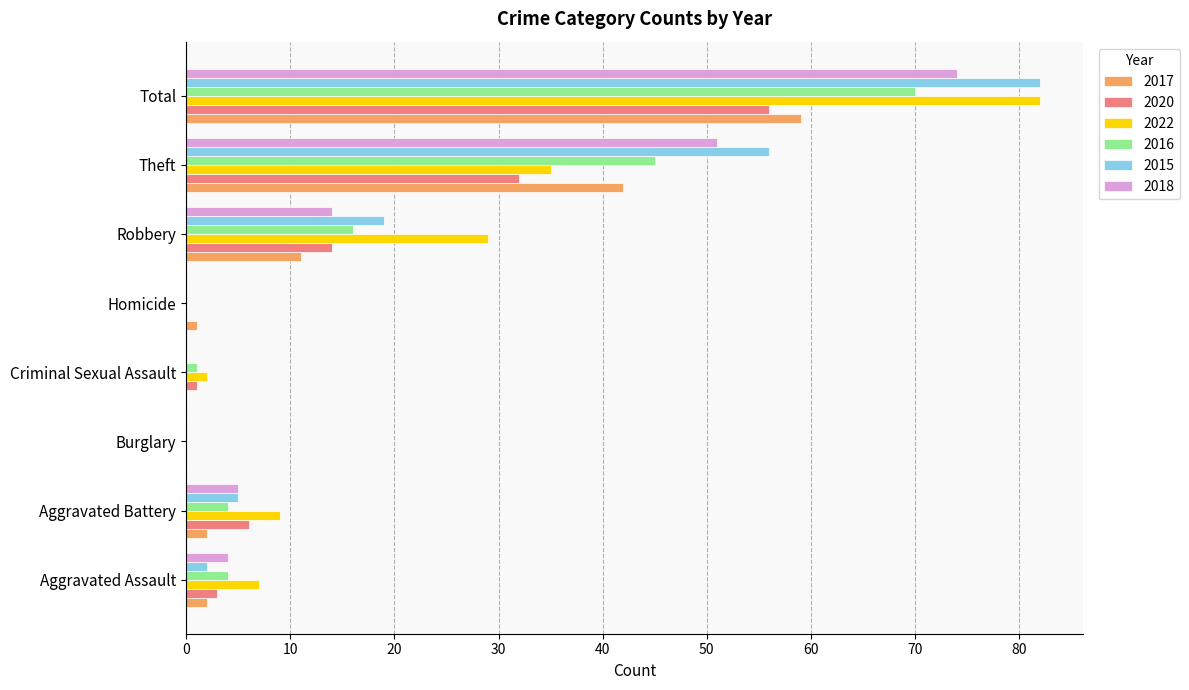

What is the sum of the 2020 values at Total and Criminal Sexual Assault?

57